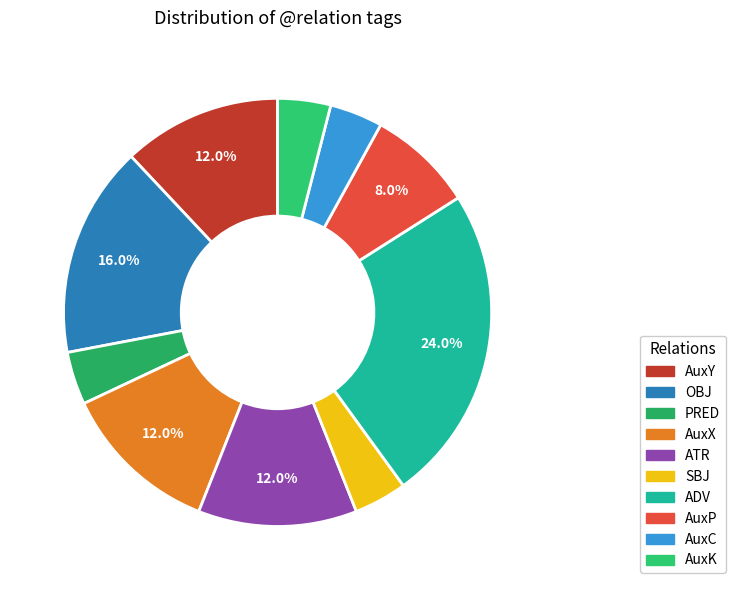

Is there a majority slice in this chart?

No